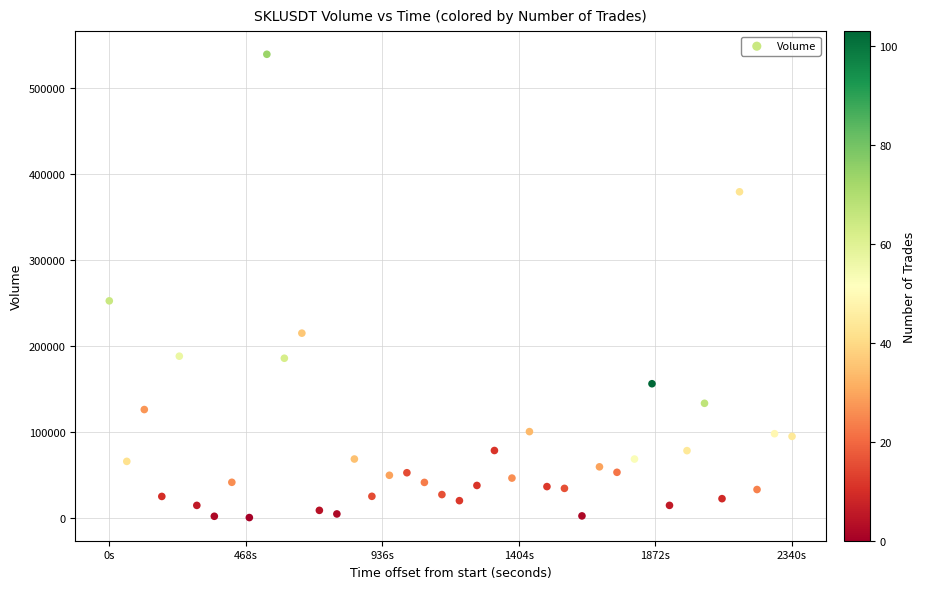

What Y value in the scatter plot is closest to 269486?

252103